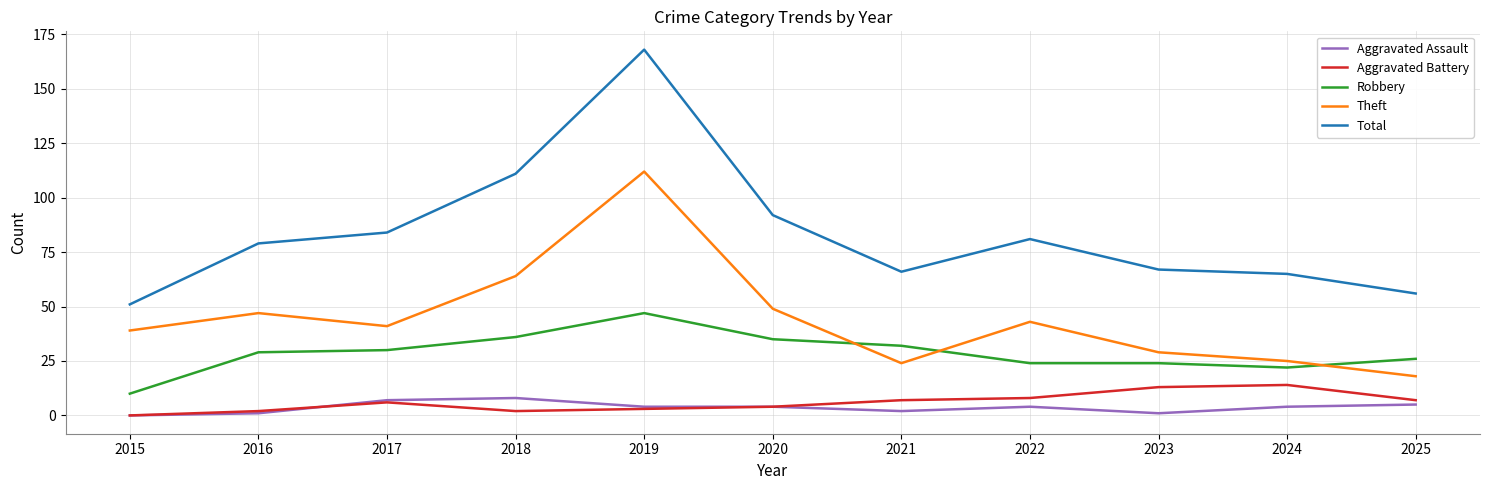

What is the total value across all series at 2022?

160